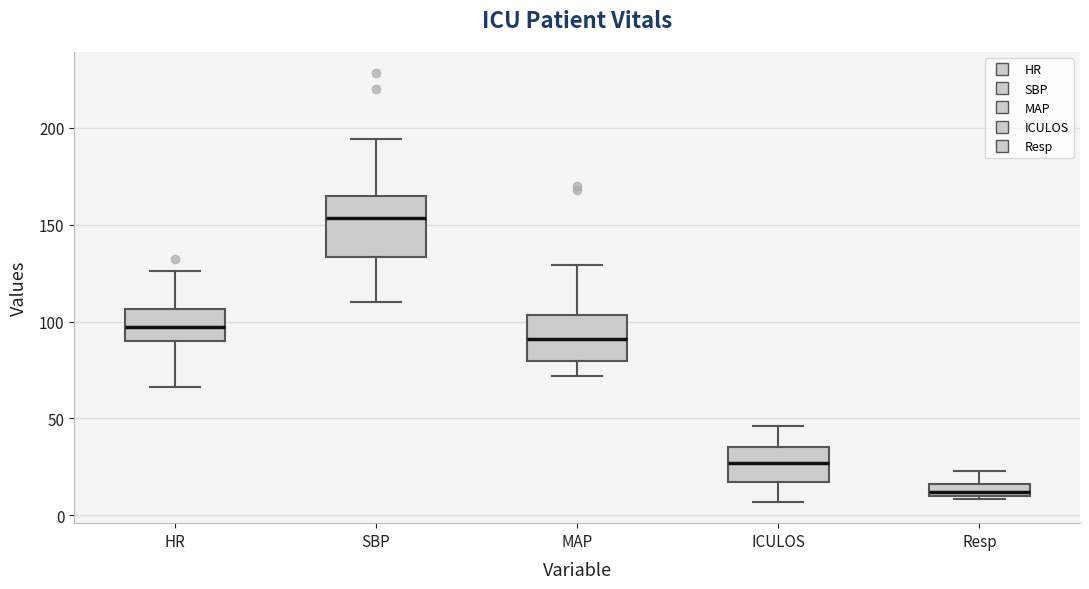

Which box has the highest median line?

SBP